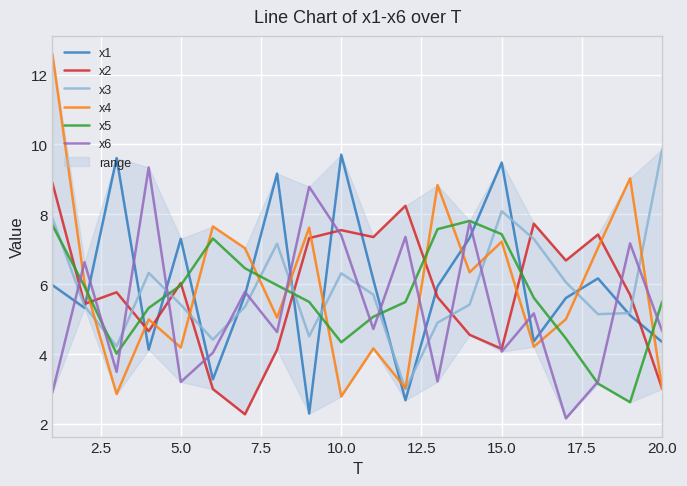

True or false: x1 has a value of 4.3 at 20.0.

True